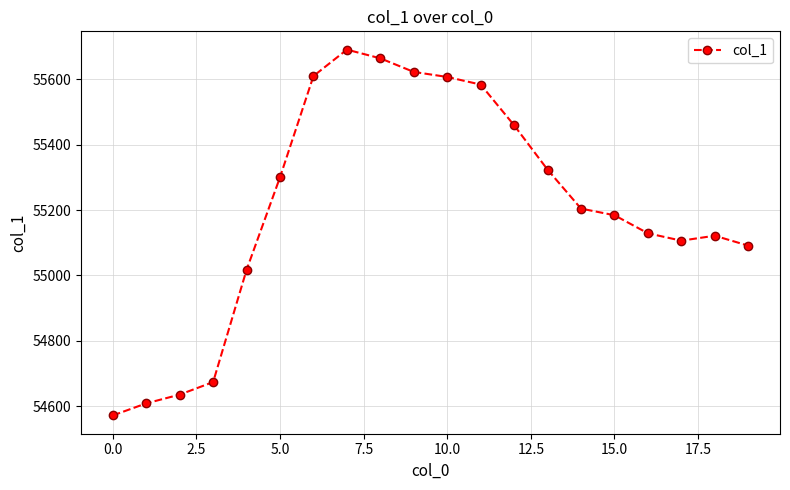

What is the average value?

55210.1